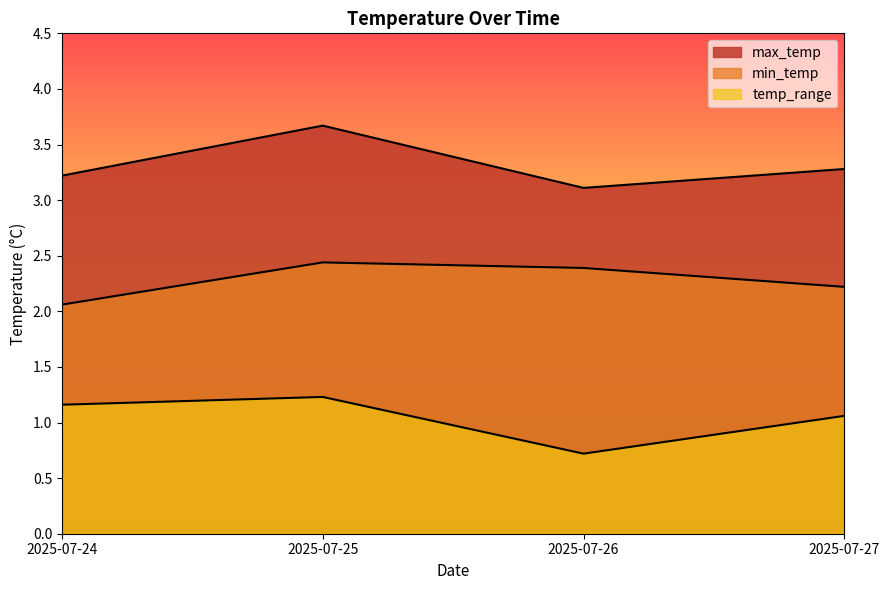

What is the sum of all max_temp values?

13.3